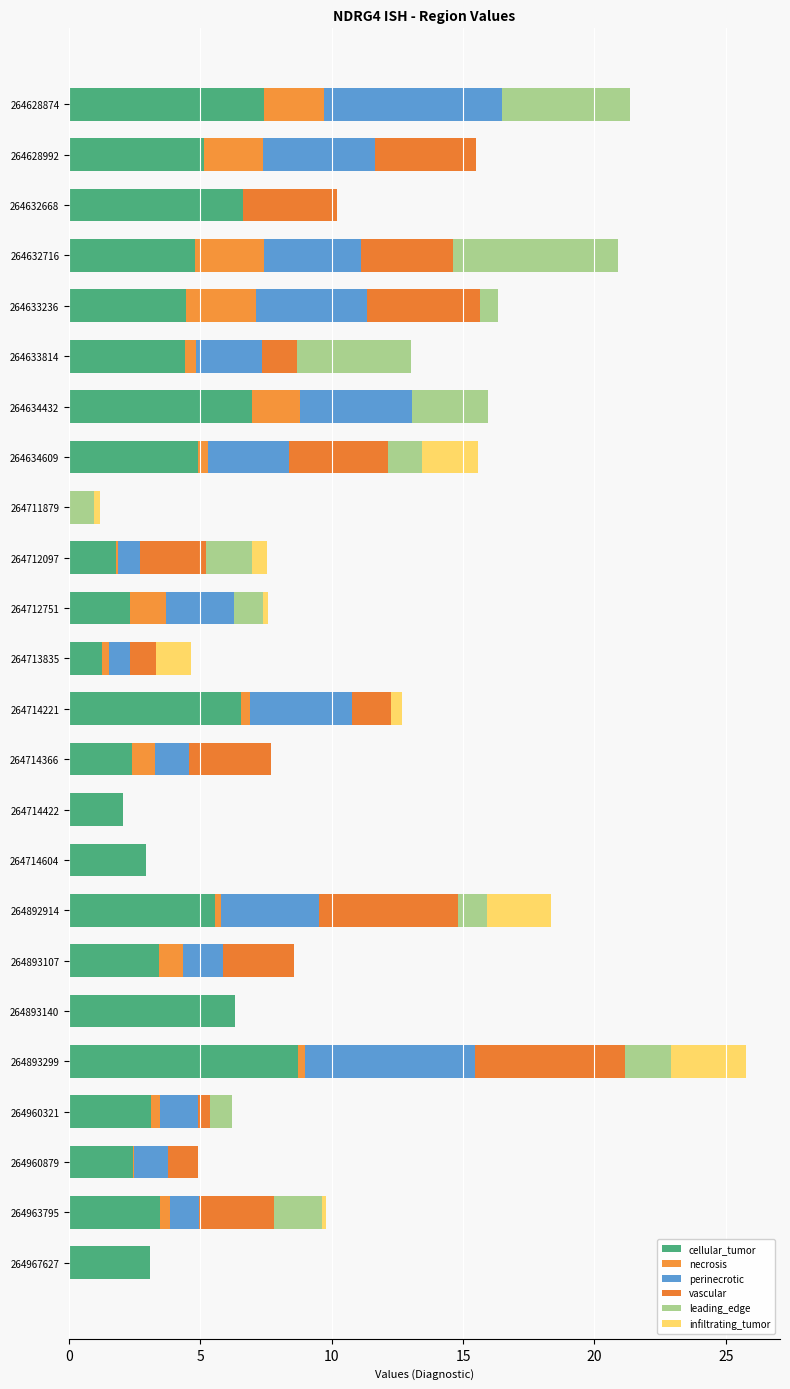

How many data points in cellular_tumor are above 4?

12